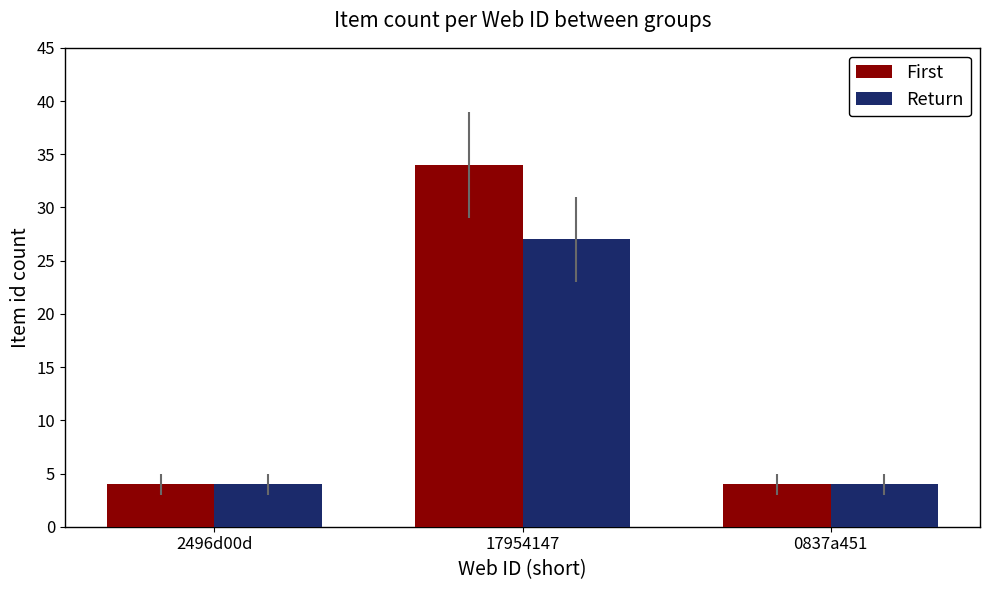

Reading right to left, extract all data points from this chart.

First: 0837a451=4	17954147=34	2496d00d=4
Return: 0837a451=4	17954147=27	2496d00d=4